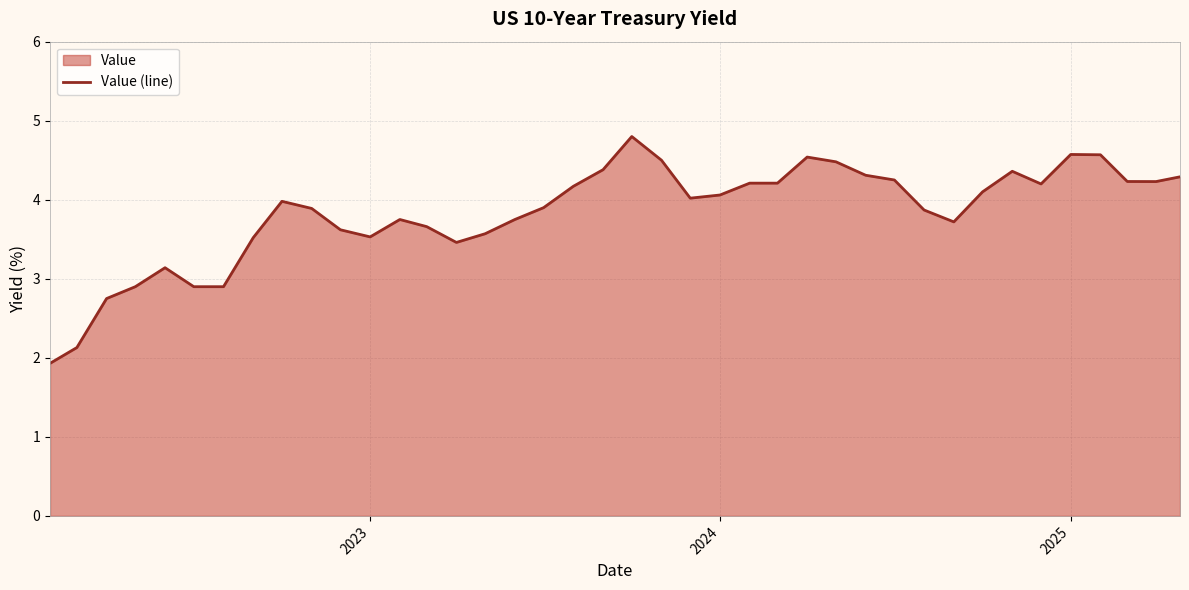

What is the maximum value shown in the chart?

4.8